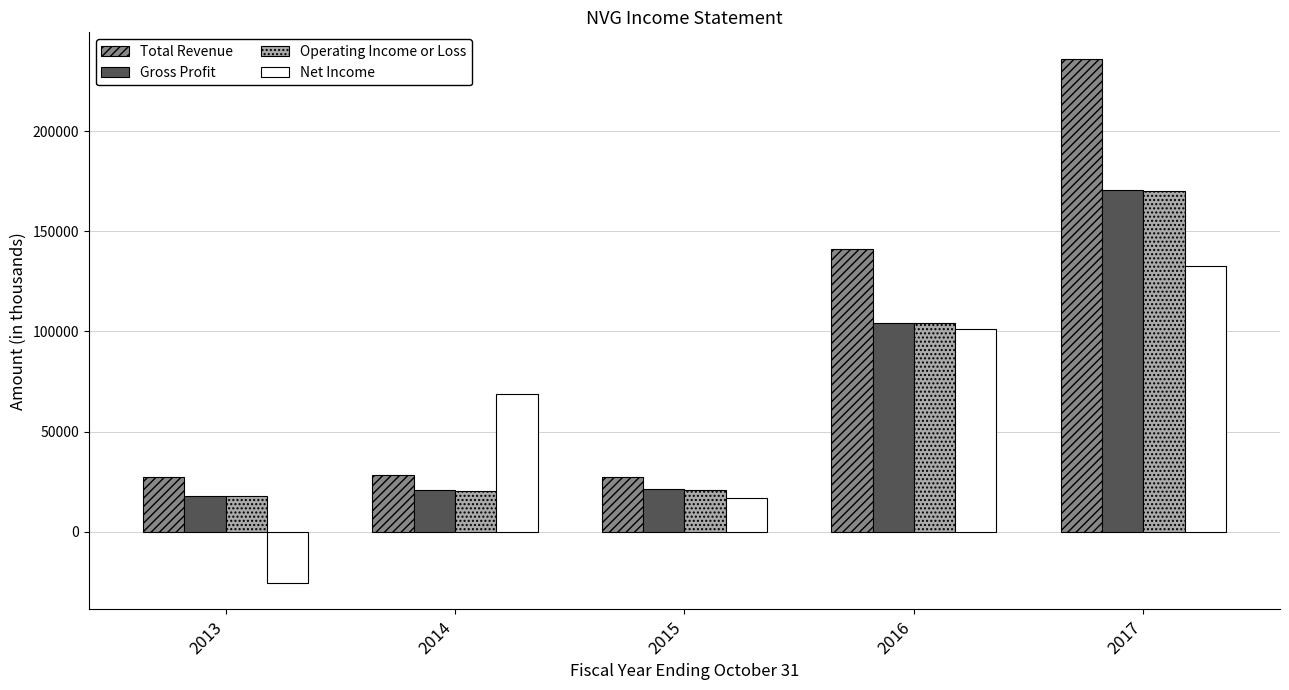

The value of Total Revenue at 2017 is 236200. True or false?

True